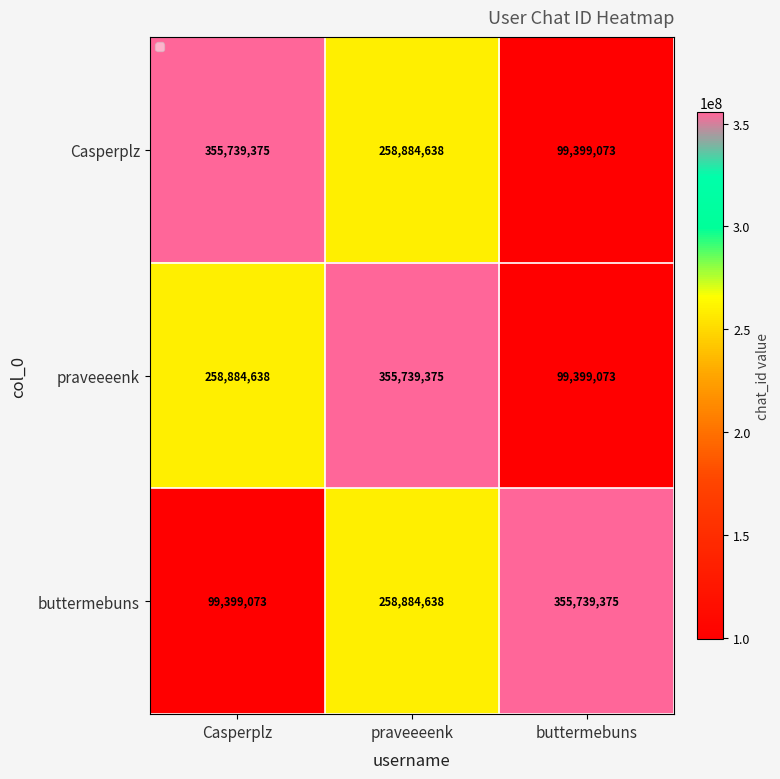

Reading left to right, what are all the values shown in this chart?

Casperplz: Casperplz=355739375	praveeeenk=258884638	buttermebuns=99399073
praveeeenk: Casperplz=258884638	praveeeenk=355739375	buttermebuns=99399073
buttermebuns: Casperplz=99399073	praveeeenk=258884638	buttermebuns=355739375